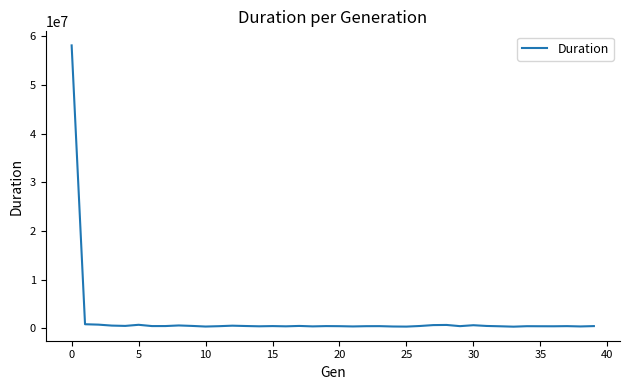

What is the difference between the maximum and minimum values?

57750318